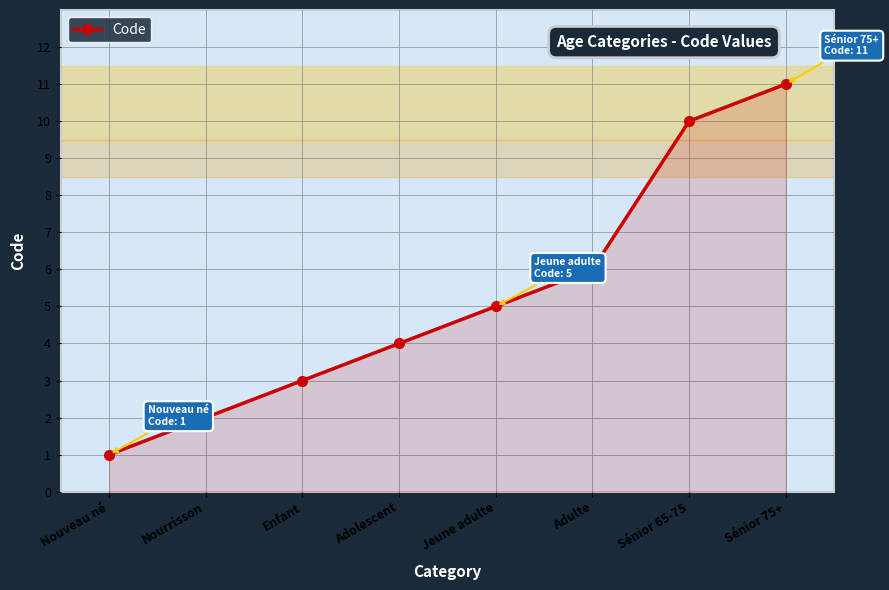

Reading right to left, extract all data points from this chart.

Sénior 75+=11	Sénior 65-75=10	Adulte=6	Jeune adulte=5	Adolescent=4	Enfant=3	Nourrisson=2	Nouveau né=1